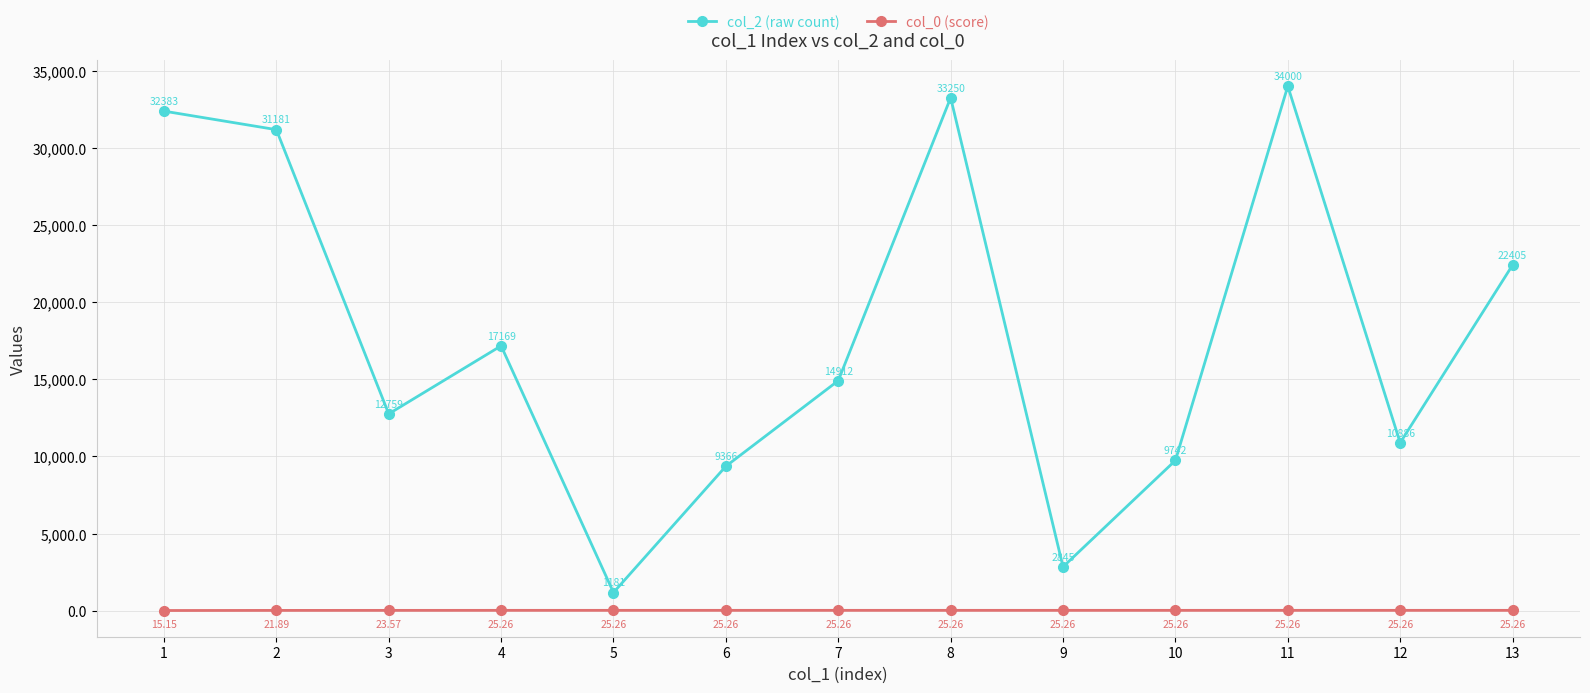

Where is the first local minimum for col_2 (raw count)?

3